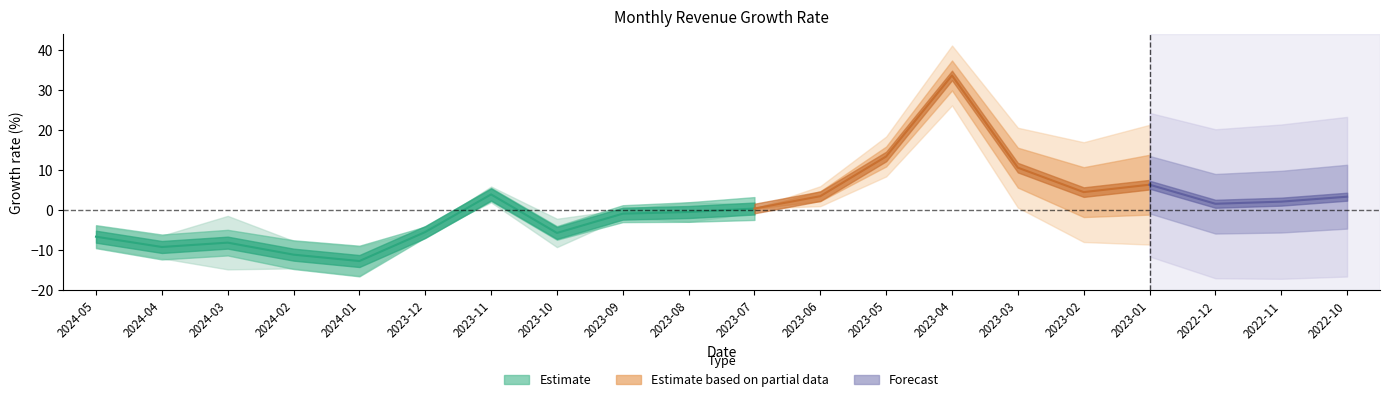

What is the label of the 14th point from the left?

2023-04